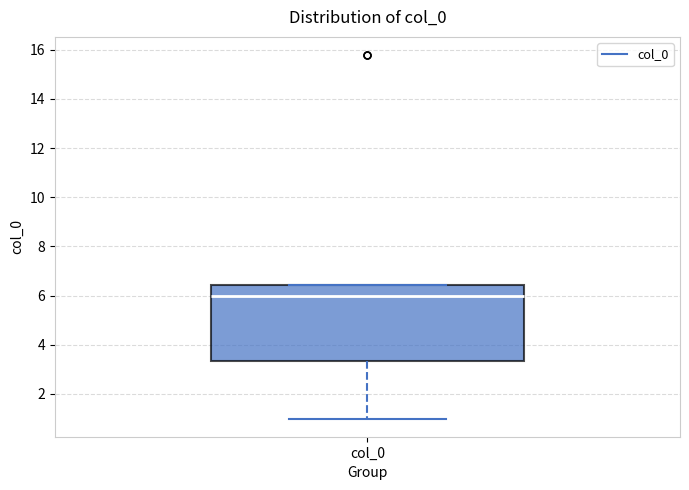

Where does the median line of the box for col_0 sit on the y-axis? The values are not printed on the chart, so give them approximately, as read against the axis.

6.0